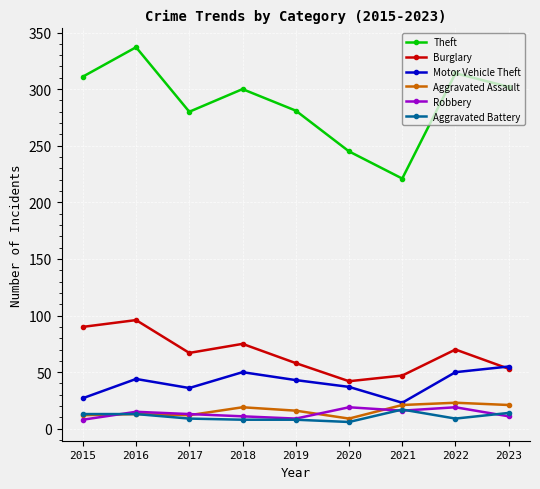

How many interior local valleys does the Burglary series have?

2